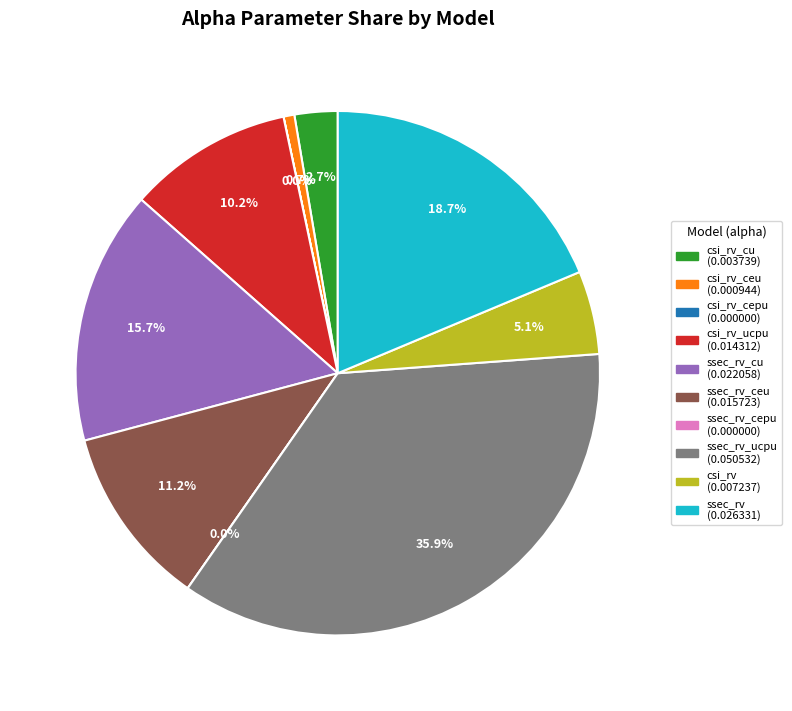

The model_ssec_rv_ucpu slice represents 36% of the pie. True or false?

True